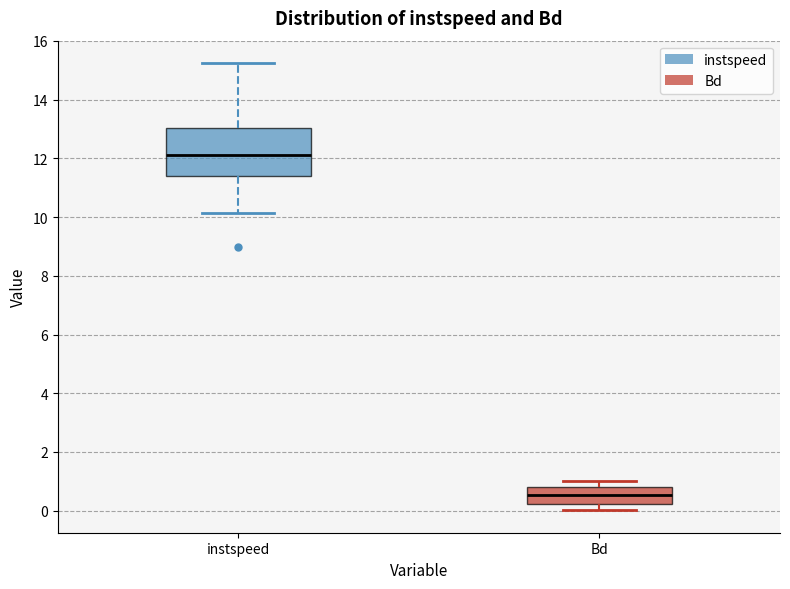

Where is the lower edge of the box for instspeed on the y-axis? The values are not printed on the chart, so give them approximately, as read against the axis.

11.4